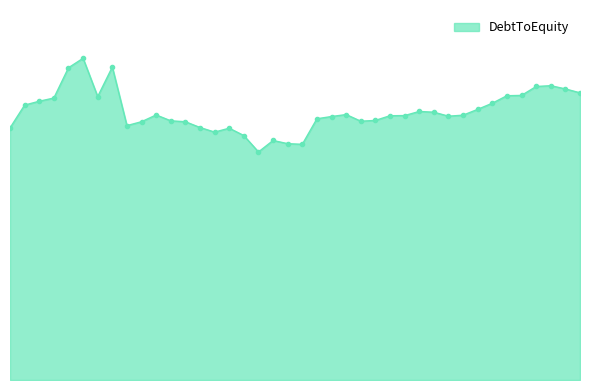

Where is the first local minimum?

2009Q1